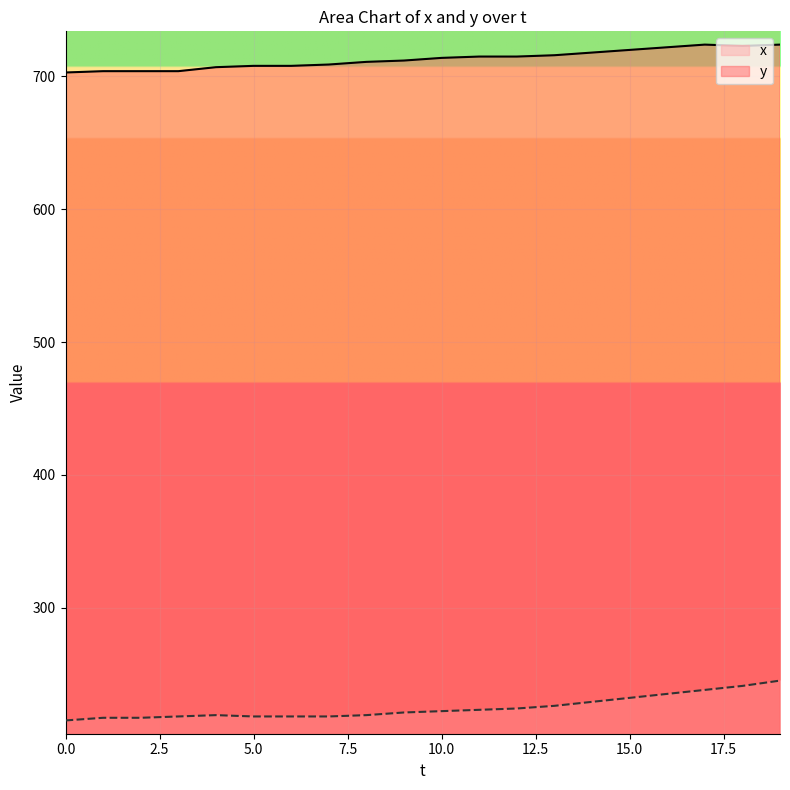

What is the greatest value displayed?

724